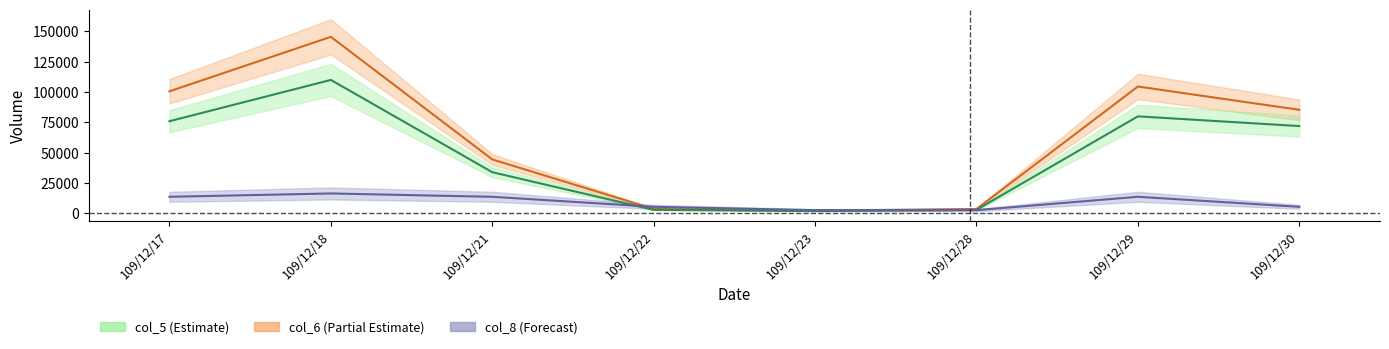

Where does the col_6 series first go above 85380?

109/12/17